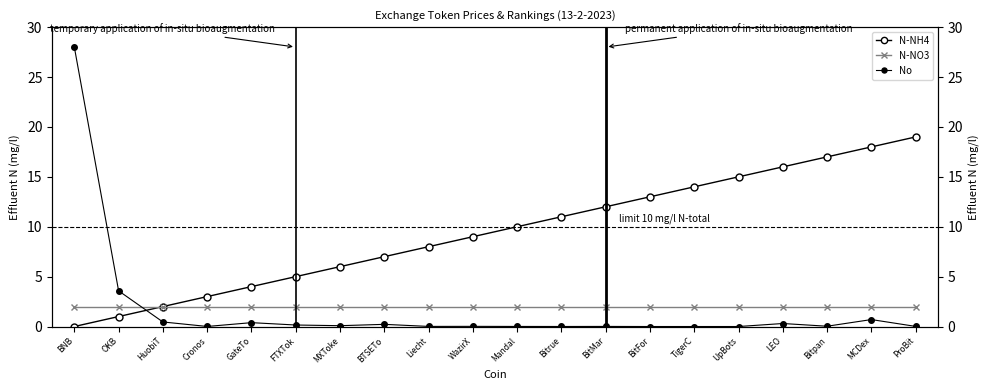

Is the value of N-NO3 at FTXTok greater than the value of N-NH4 at BitFor?

No